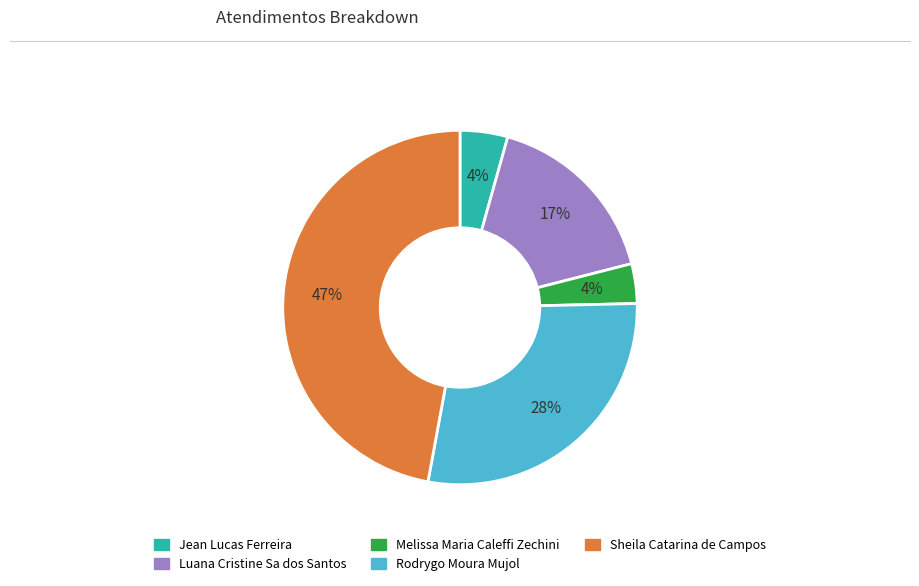

Is there a majority slice in this chart?

No